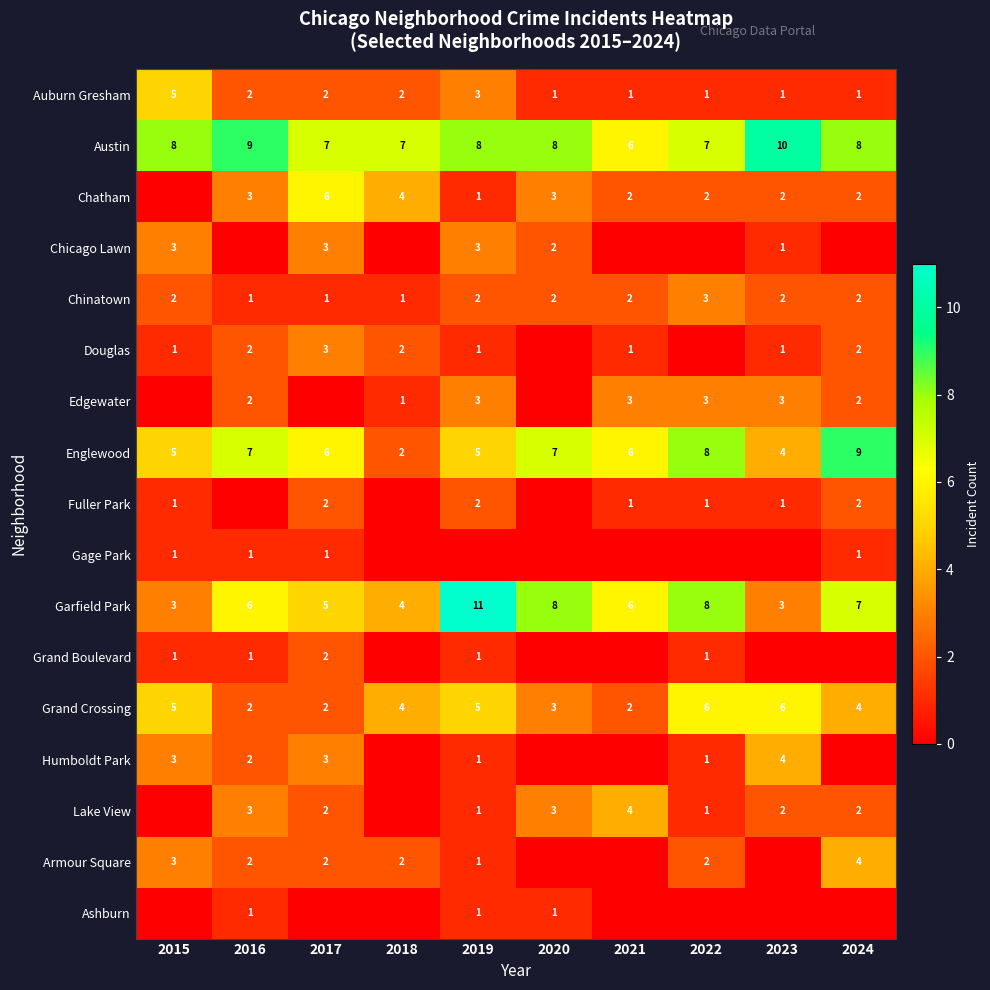

List the series in order of their peak value, lowest first.

Gage Park, Ashburn, Fuller Park, Grand Boulevard, Chicago Lawn, Chinatown, Douglas, Edgewater, Humboldt Park, Lake View, Armour Square, Auburn Gresham, Chatham, Grand Crossing, Englewood, Austin, Garfield Park